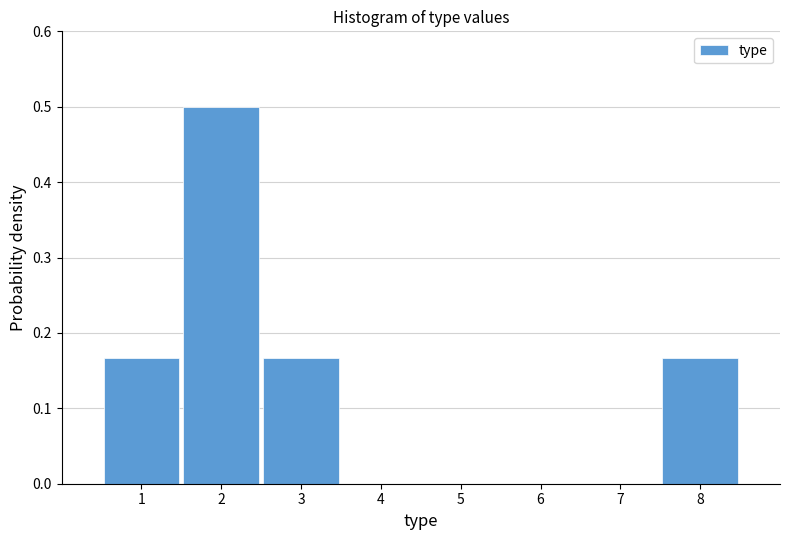

Reading left to right, transcribe this chart: for each bar, give the range it covers on the x-axis and its height. The values are not printed on the chart, so give them approximately, as read against the axis.

0.5 to 1.5: 0.17
1.5 to 2.5: 0.50
2.5 to 3.5: 0.17
3.5 to 4.5: 0
4.5 to 5.5: 0
5.5 to 6.5: 0
6.5 to 7.5: 0
7.5 to 8.5: 0.17